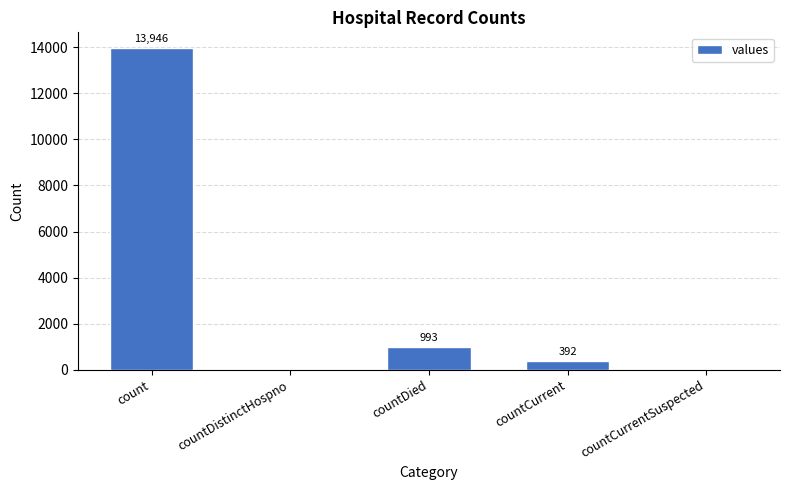

Reading left to right, transcribe all the data shown in this chart.

13946	0	993	392	0